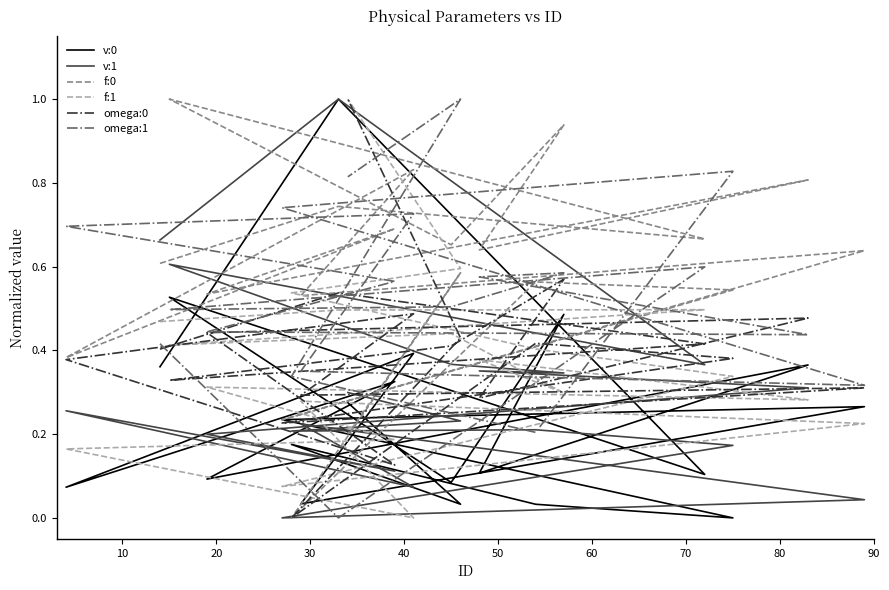

Is the value of omega:1 at 19 greater than the value of v:1 at 10?

No